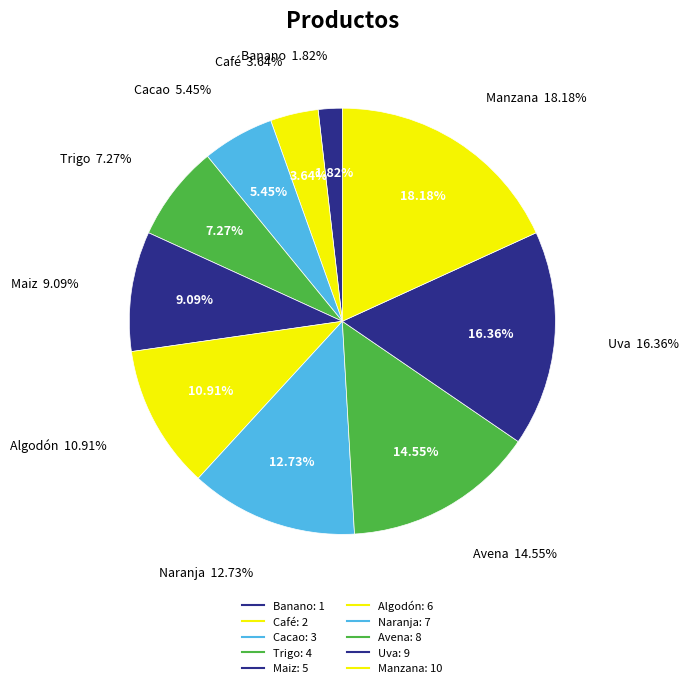

To the nearest percent, what portion does Cacao represent?

5%